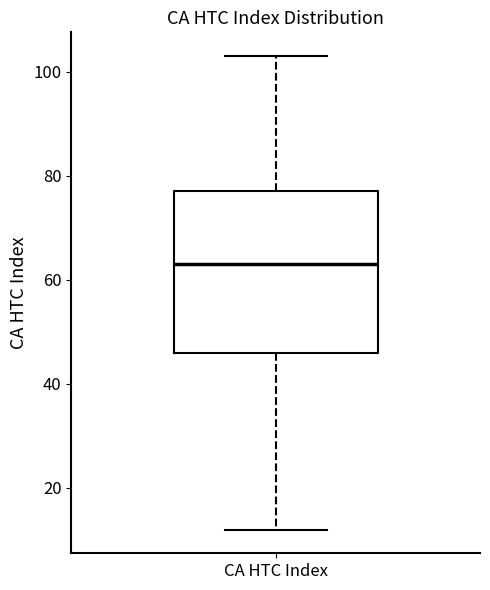

Transcribe this box plot: give where the median line is, the range the box spans, and where the two whiskers end, as read against the y-axis. The values are not printed on the chart, so give them approximately, as read against the axis.

median 64, box 46 to 78, whiskers 12 to 104